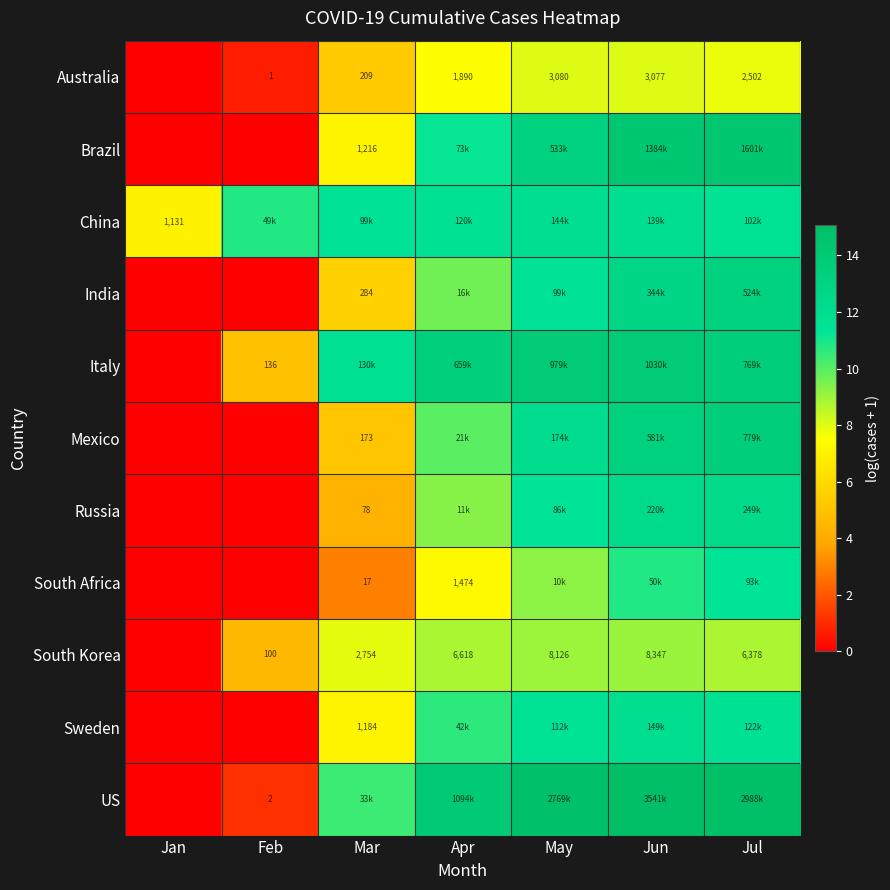

Rank the series at May from lowest to highest value.

Australia, South Korea, South Africa, Russia, India, Sweden, China, Mexico, Brazil, Italy, US